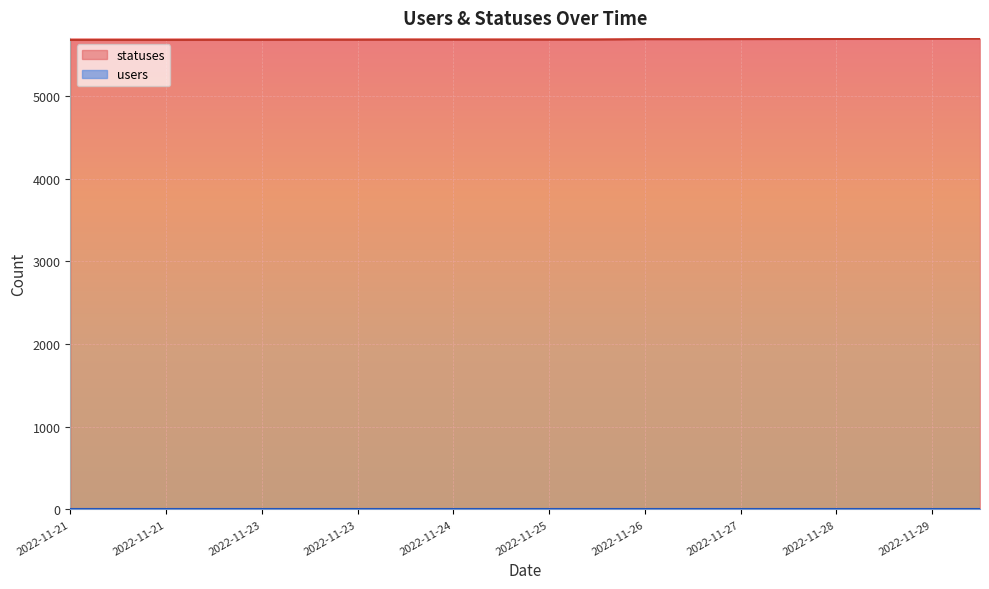

How many lines are shown in the chart?

2